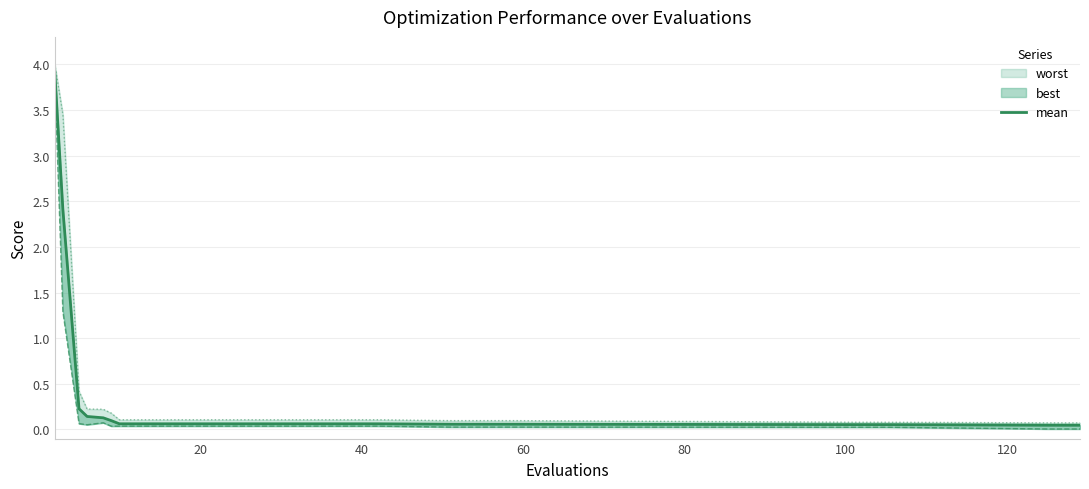

The value at 17 is 0.1. True or false?

True